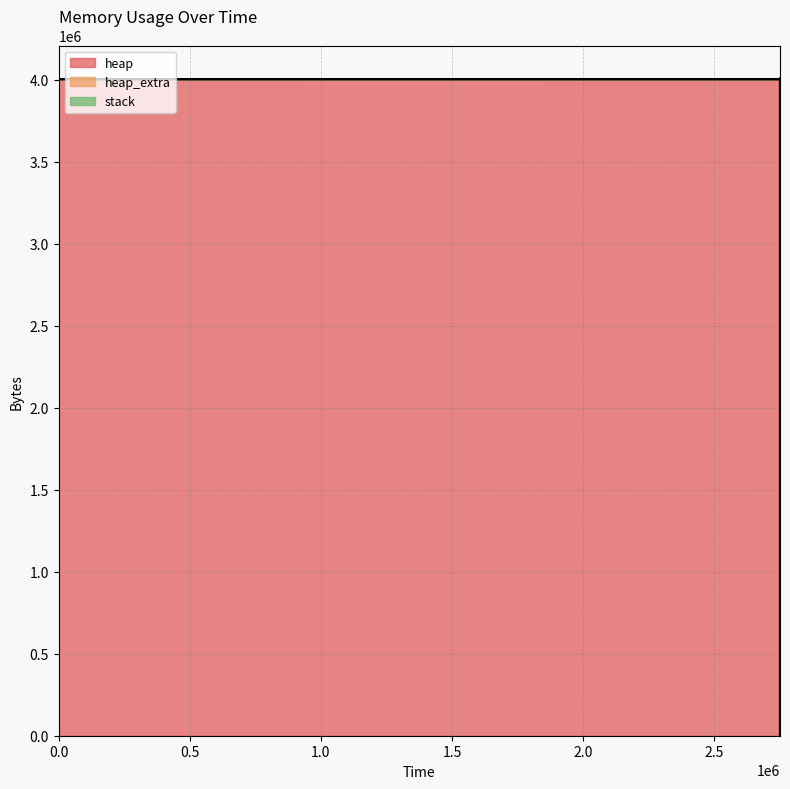

What are all the series names shown in the legend?

heap, heap_extra, stack